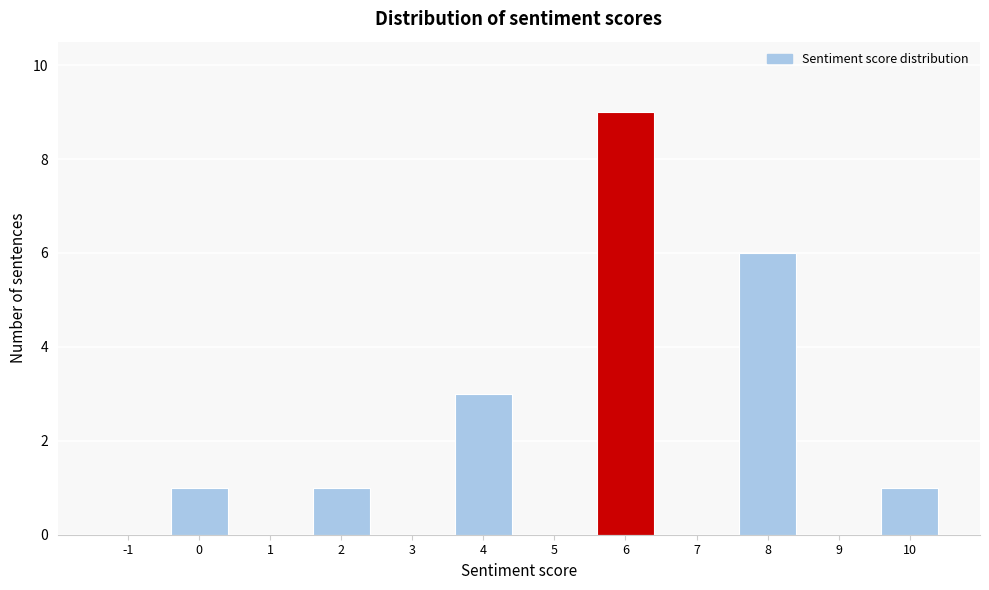

Reading left to right, transcribe all the data shown in this chart.

-1=0	0=1	1=0	2=1	3=0	4=3	5=0	6=9	7=0	8=6	9=0	10=1